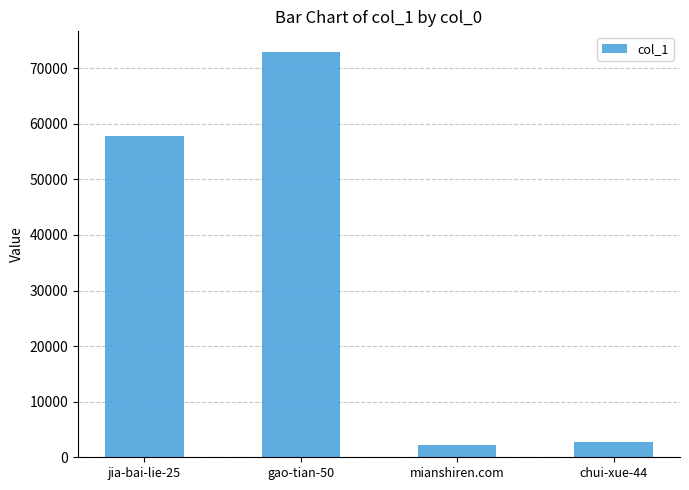

What is the difference between the values at gao-tian-50 and jia-bai-lie-25?

15192